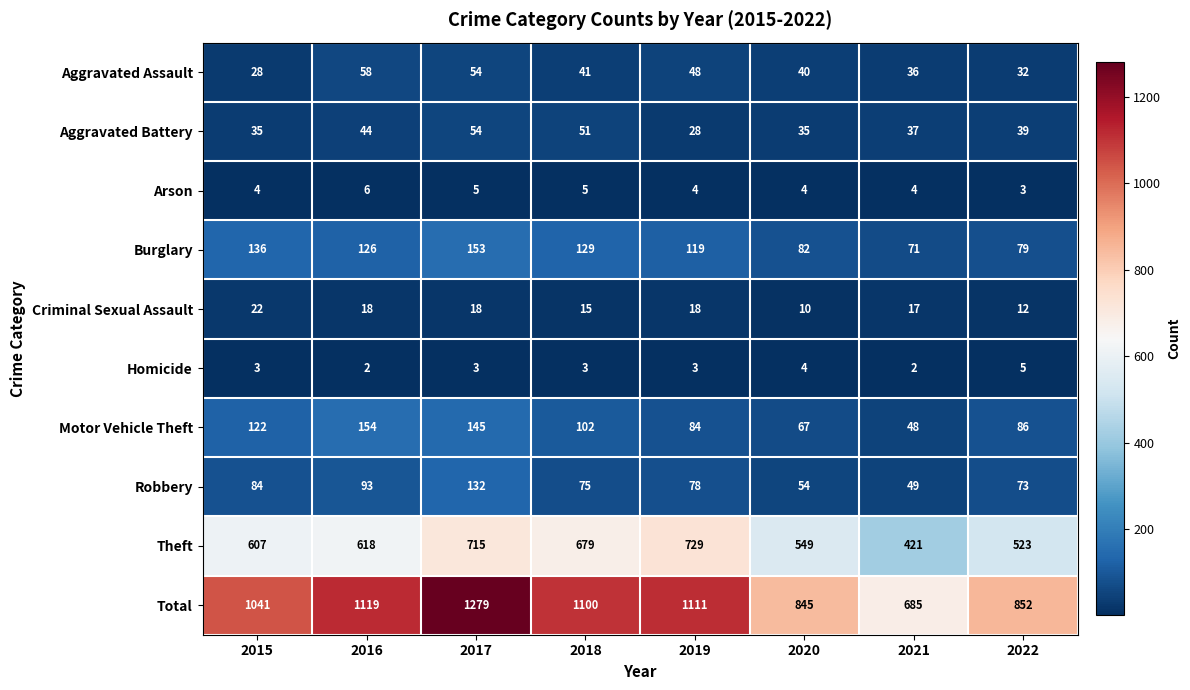

Between 2016 and 2020, which series saw the biggest shift?

Total